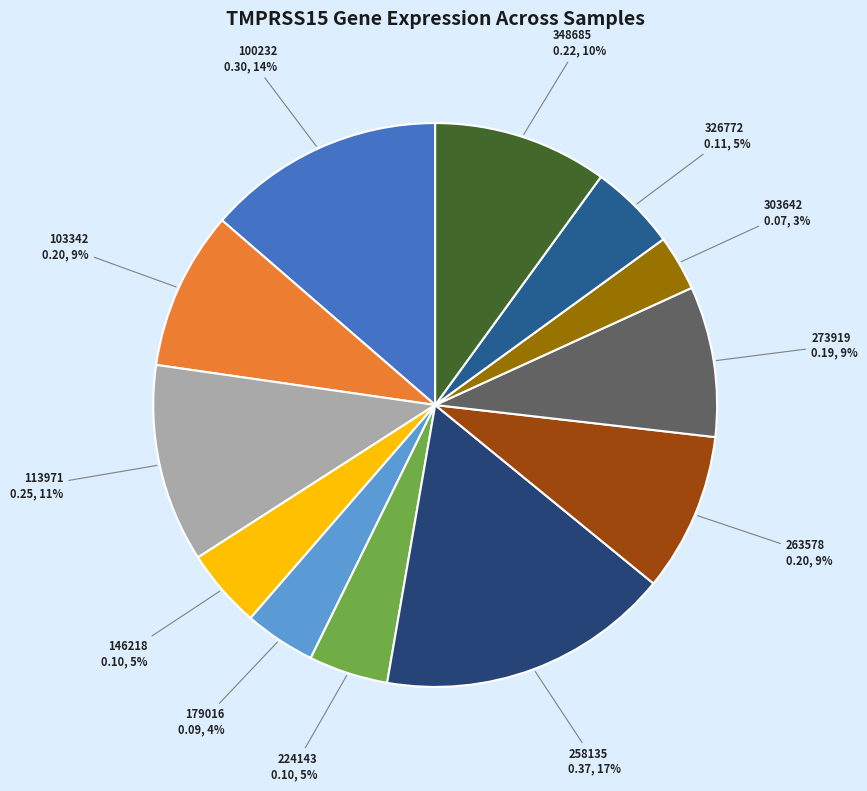

To the nearest percent, what is the average slice percentage?

8%